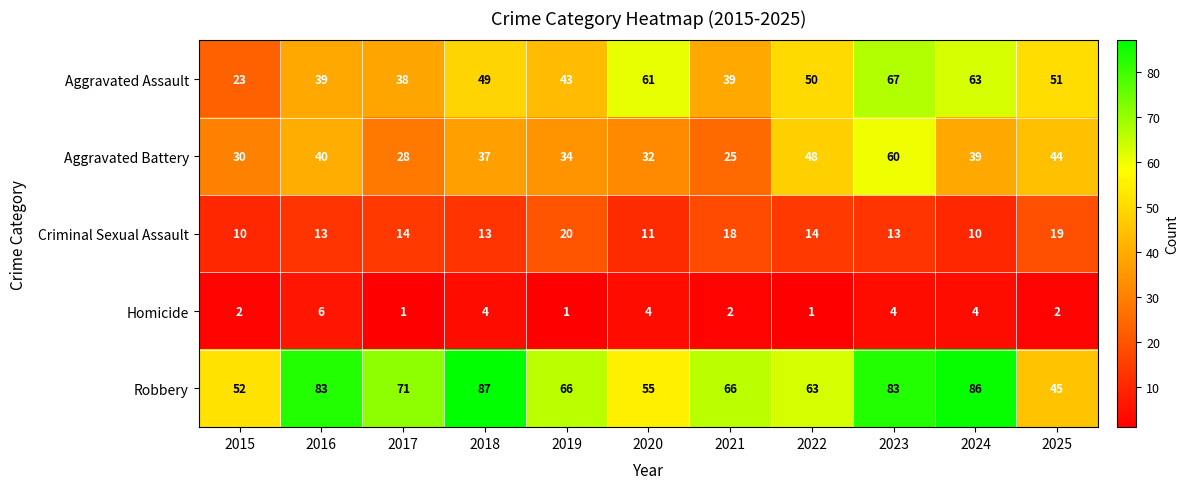

What is the minimum value for Aggravated Battery?

25